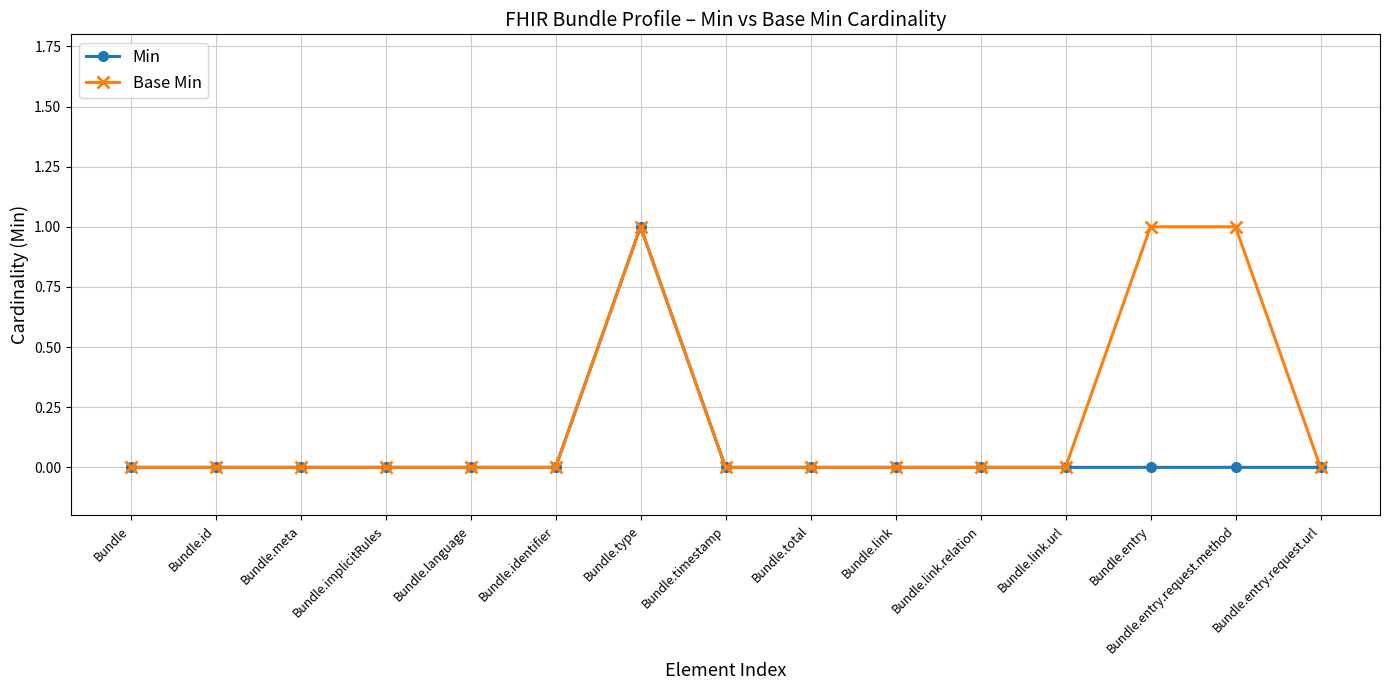

Does the chart have visible grid lines?

Yes